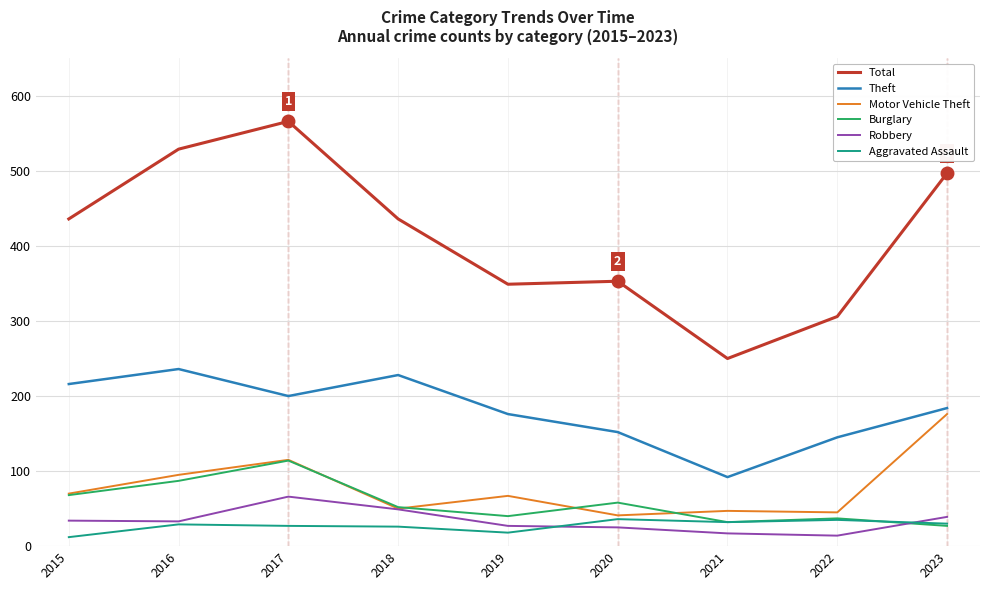

Is it true that Robbery equals 34 at 2015?

True